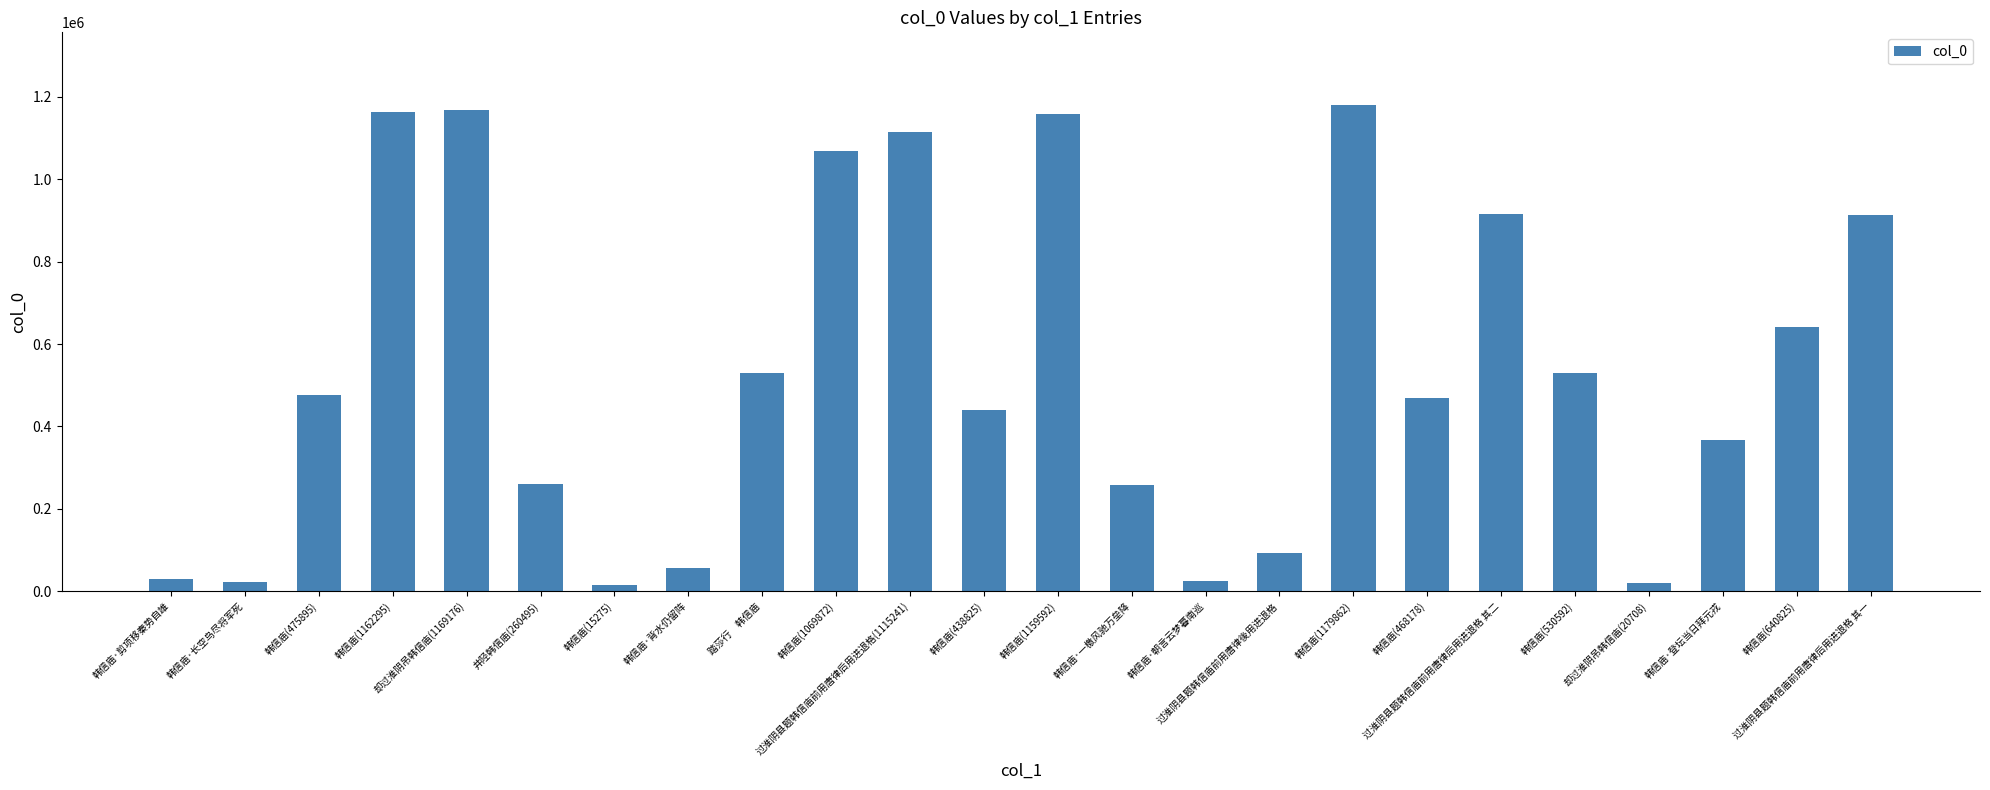

Count the number of categories in the chart.

24